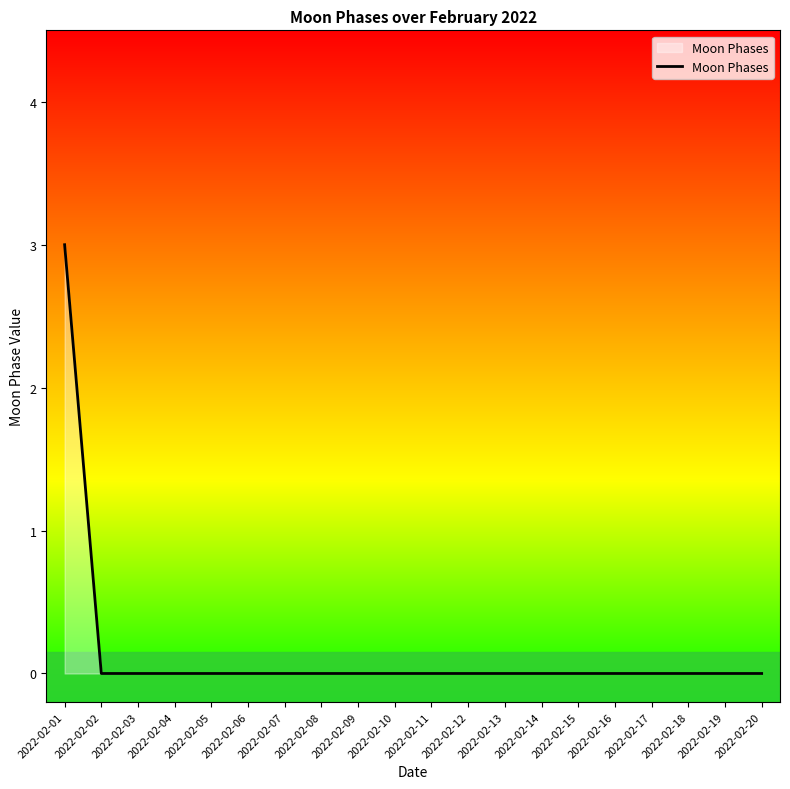

The value at 2022-02-02 is -1. True or false?

False